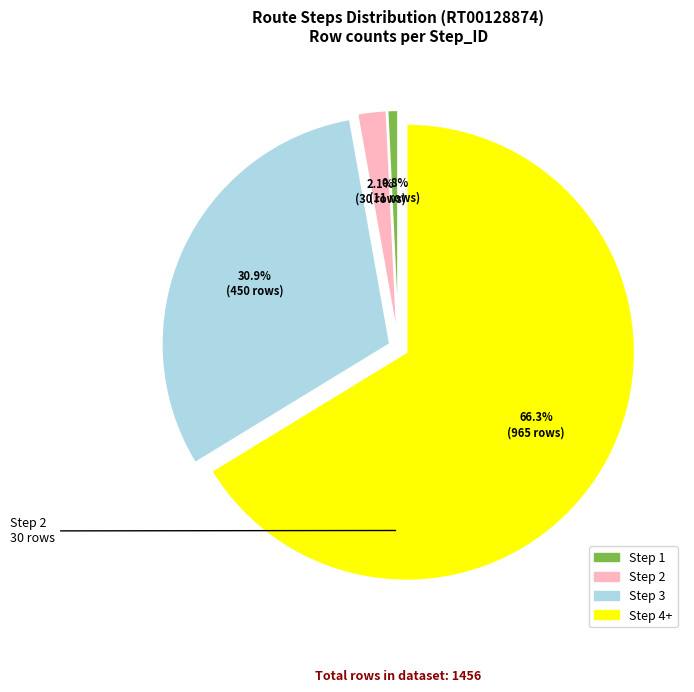

What is the ratio of the value at Step 2 to the value at Step 3?

0.1